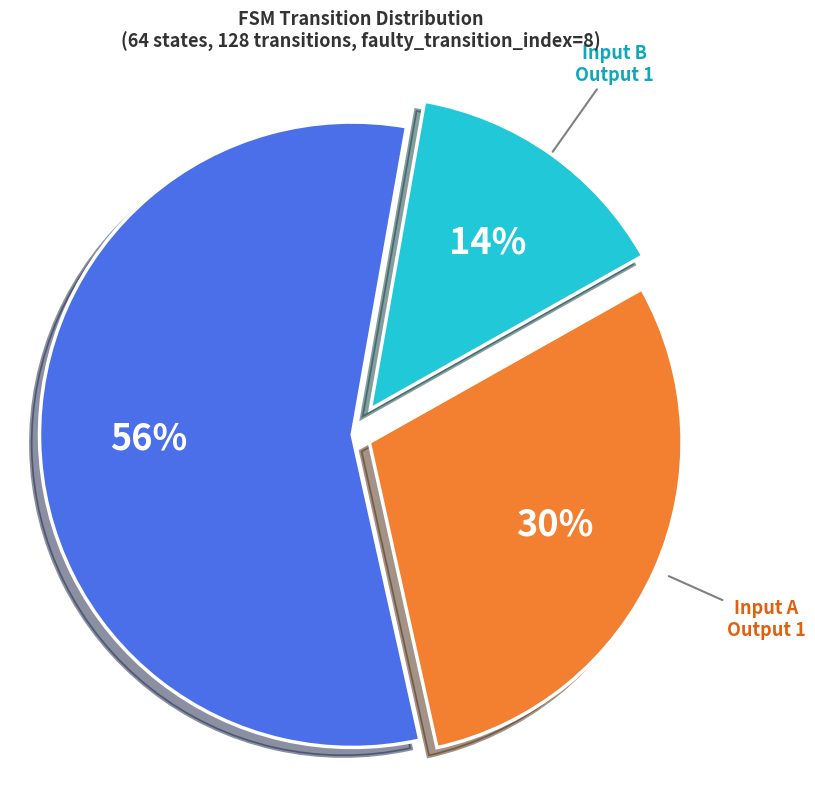

To the nearest percent, what is the average slice percentage?

33%